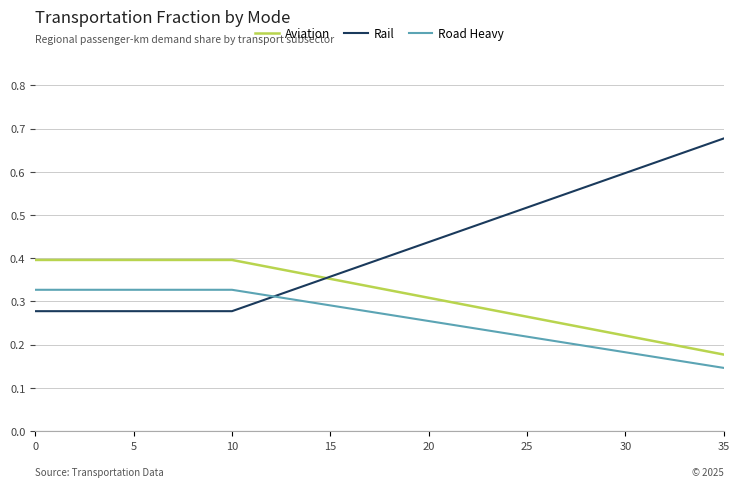

Which series has the largest range (max minus min)?

Rail